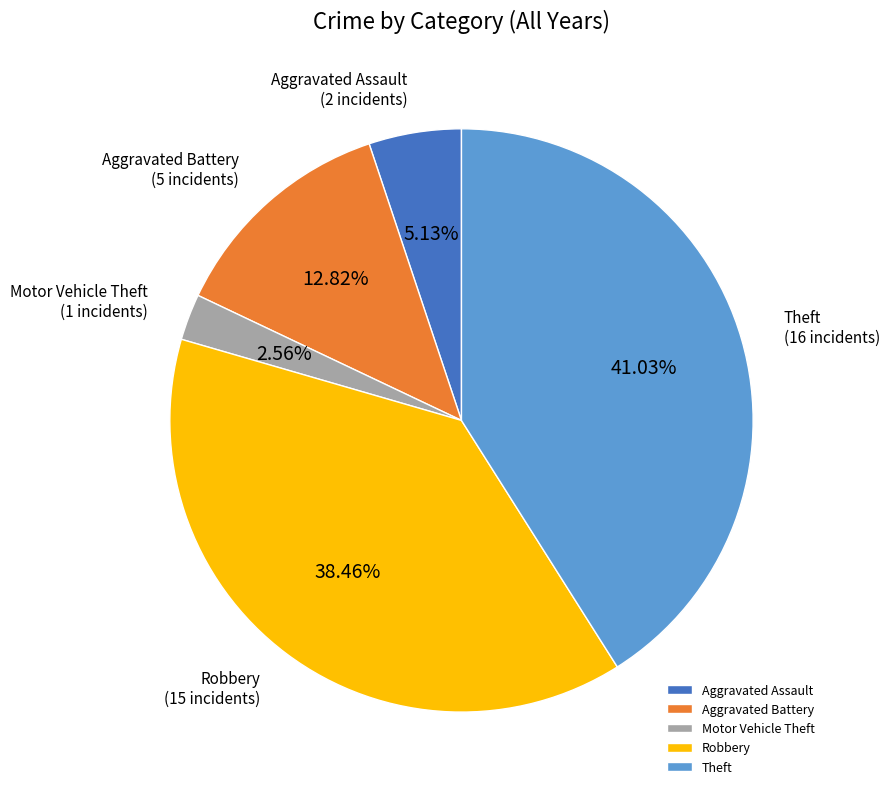

Between Motor Vehicle Theft and Theft, which is larger?

Theft